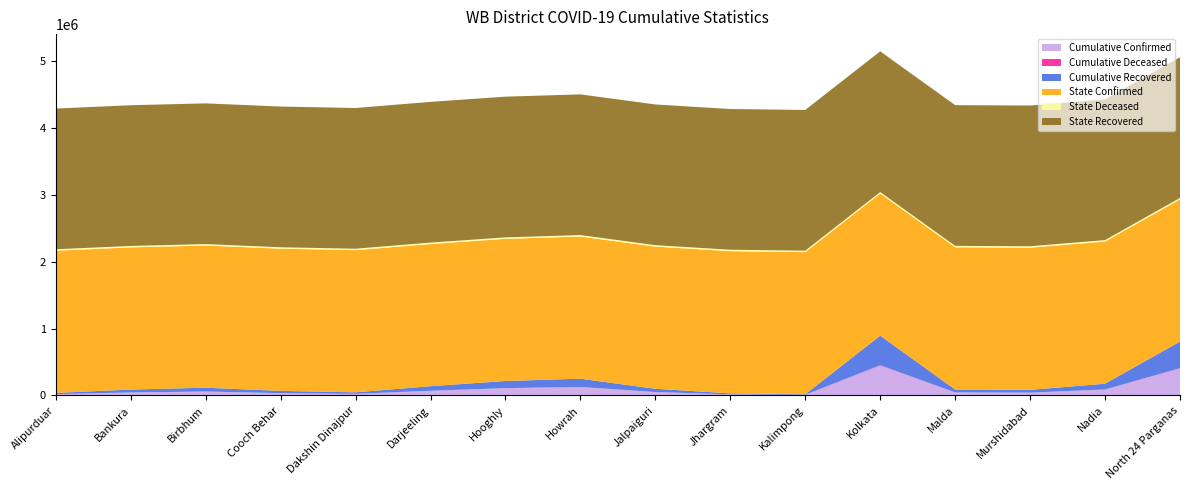

Reading left to right, what are all the values shown in this chart?

Cumulative Confirmed: Alipurduar=18947	Bankura=43926	Birbhum=57741	Cooch Behar=33972	Dakshin Dinajpur=23105	Darjeeling=69057	Hooghly=107974	Howrah=125066	Jalpaiguri=49622	Jhargram=15553	Kalimpong=8518	Kolkata=447186	Malda=44458	Murshidabad=41643	Nadia=87662	North 24 Parganas=403113
Cumulative Deceased: Alipurduar=110	Bankura=286	Birbhum=351	Cooch Behar=106	Dakshin Dinajpur=193	Darjeeling=599	Hooghly=1119	Howrah=1640	Jalpaiguri=648	Jhargram=31	Kalimpong=58	Kolkata=5656	Malda=199	Murshidabad=356	Nadia=944	North 24 Parganas=5338
Cumulative Recovered: Alipurduar=18784	Bankura=43576	Birbhum=57326	Cooch Behar=33836	Dakshin Dinajpur=22876	Darjeeling=68391	Hooghly=106785	Howrah=123342	Jalpaiguri=48916	Jhargram=15506	Kalimpong=8449	Kolkata=441244	Malda=44207	Murshidabad=41256	Nadia=86634	North 24 Parganas=397514
State Confirmed: Alipurduar=2126628	Bankura=2126628	Birbhum=2126628	Cooch Behar=2126628	Dakshin Dinajpur=2126628	Darjeeling=2126628	Hooghly=2126628	Howrah=2126628	Jalpaiguri=2126628	Jhargram=2126628	Kalimpong=2126628	Kolkata=2126628	Malda=2126628	Murshidabad=2126628	Nadia=2126628	North 24 Parganas=2126628
State Deceased: Alipurduar=21556	Bankura=21556	Birbhum=21556	Cooch Behar=21556	Dakshin Dinajpur=21556	Darjeeling=21556	Hooghly=21556	Howrah=21556	Jalpaiguri=21556	Jhargram=21556	Kalimpong=21556	Kolkata=21556	Malda=21556	Murshidabad=21556	Nadia=21556	North 24 Parganas=21556
State Recovered: Alipurduar=2104999	Bankura=2104999	Birbhum=2104999	Cooch Behar=2104999	Dakshin Dinajpur=2104999	Darjeeling=2104999	Hooghly=2104999	Howrah=2104999	Jalpaiguri=2104999	Jhargram=2104999	Kalimpong=2104999	Kolkata=2104999	Malda=2104999	Murshidabad=2104999	Nadia=2104999	North 24 Parganas=2104999